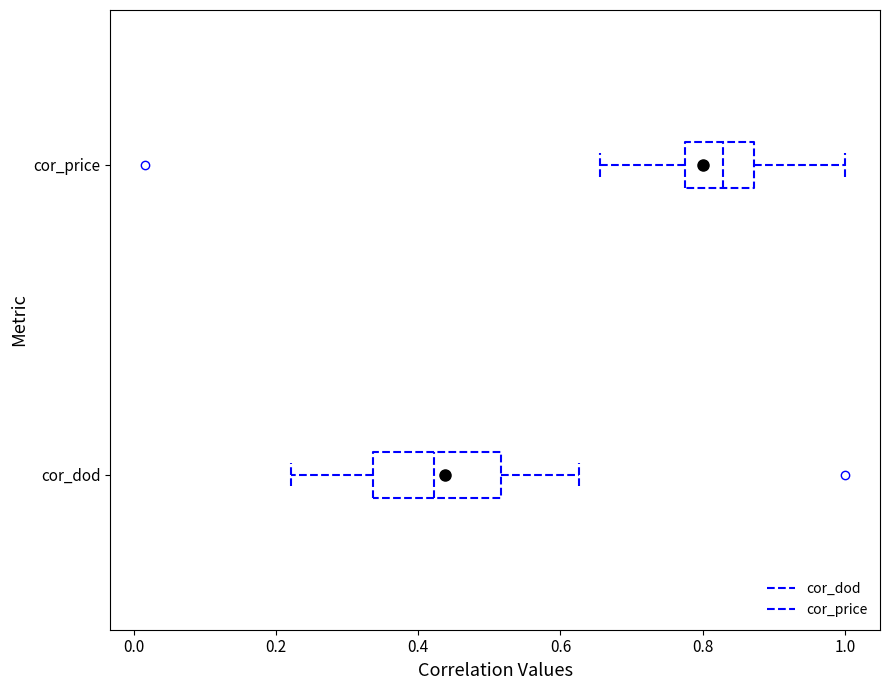

Reading bottom to top, read every box against the x-axis: the position of its median line, the range the box covers, and the ends of its whiskers. The values are not printed on the chart, so give them approximately, as read against the axis.

cor_dod: median 0.42, box 0.34 to 0.52, whiskers 0.22 to 0.62
cor_price: median 0.82, box 0.78 to 0.88, whiskers 0.66 to 1.00